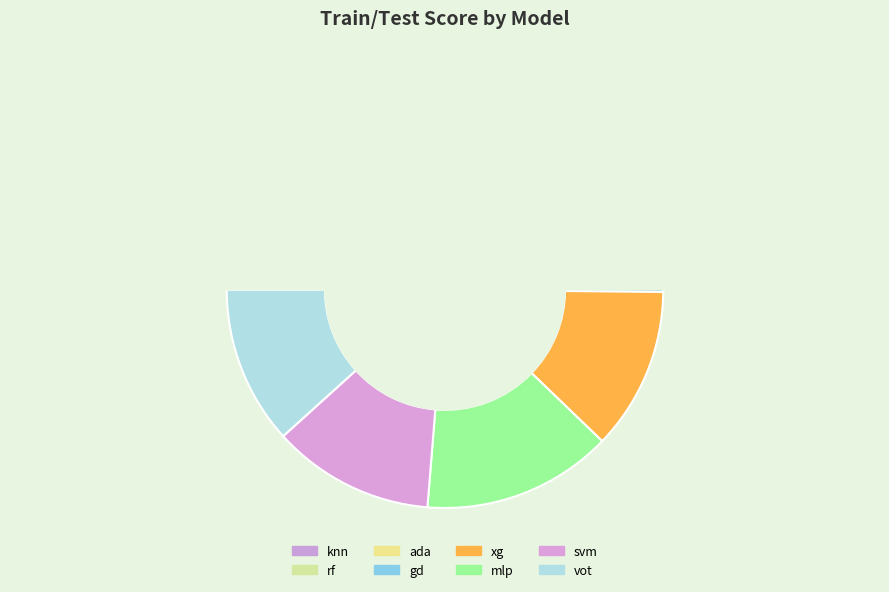

To the nearest percent, what portion does gd represent?

14%